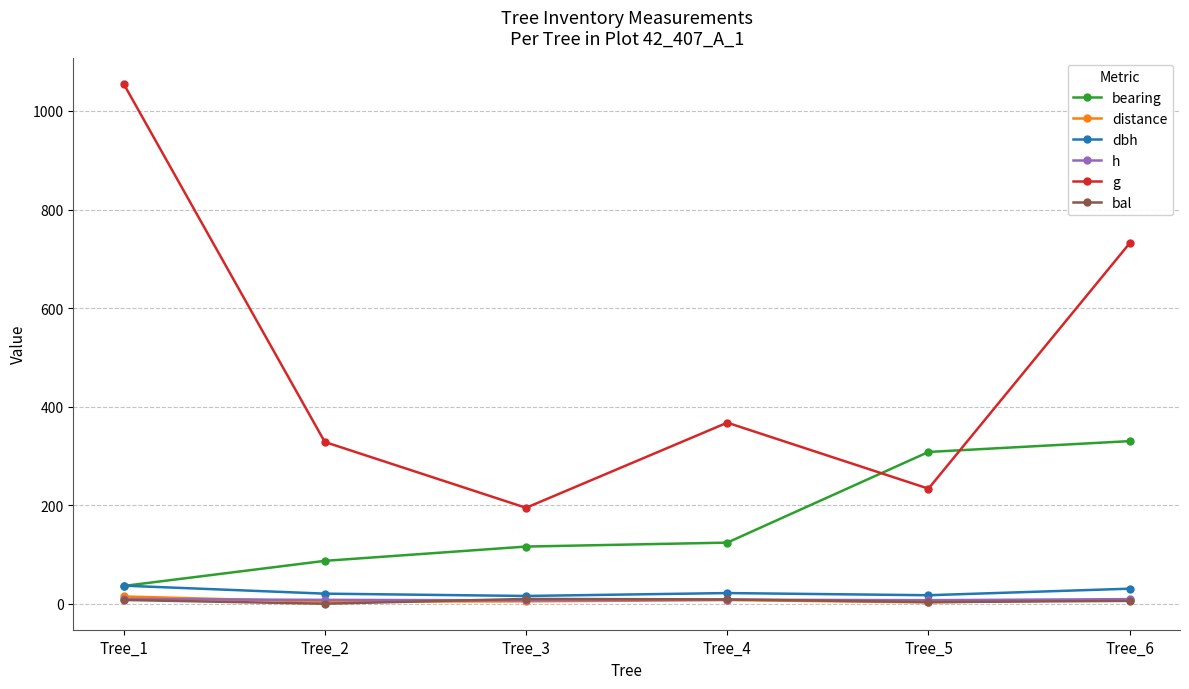

Which series has the largest range (max minus min)?

g